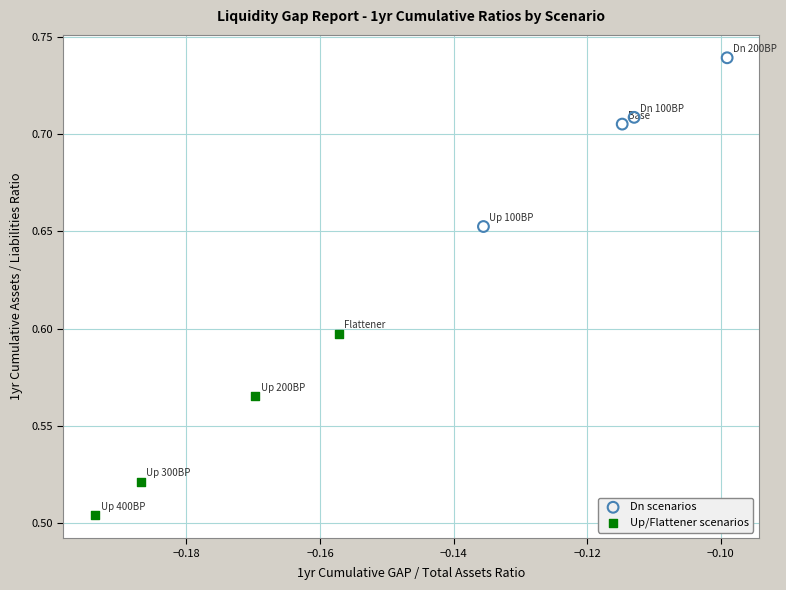

Which series reaches the minimum Y coordinate?

Up/Flattener scenarios